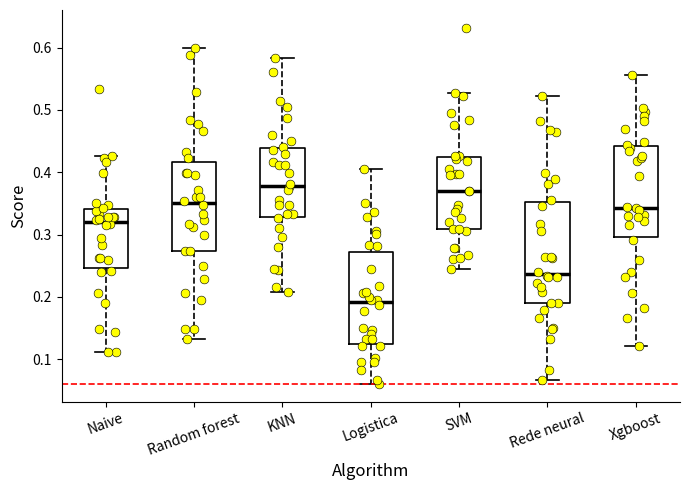

Which box is the tallest, from its lower edge to its upper edge?

Rede neural